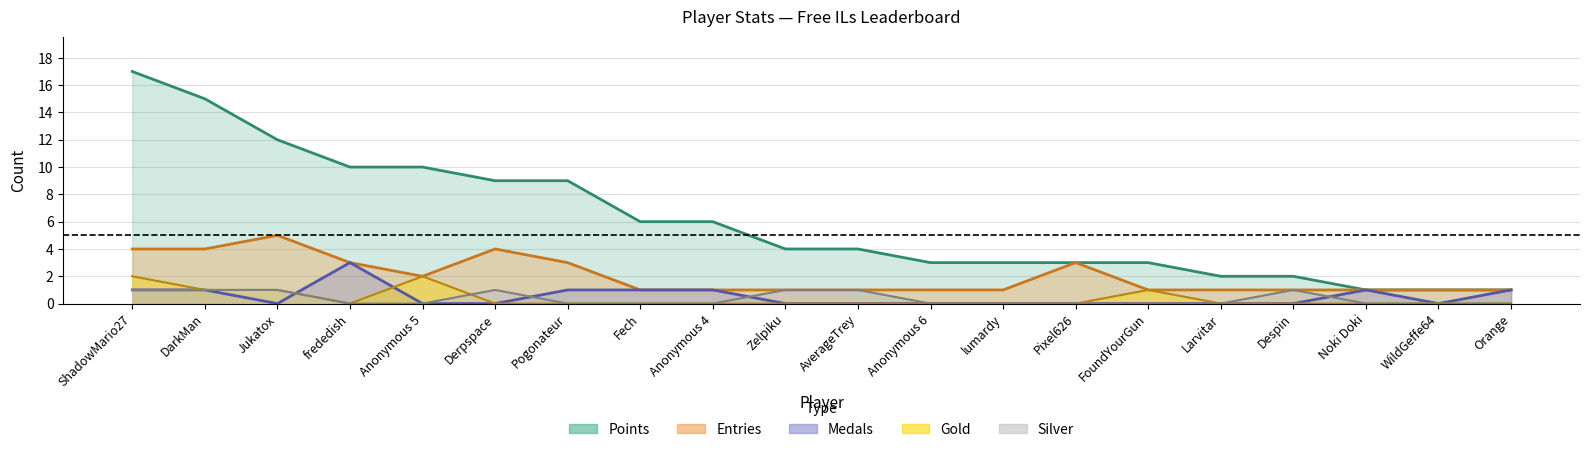

Which label corresponds to the largest value in the chart?

ShadowMario27